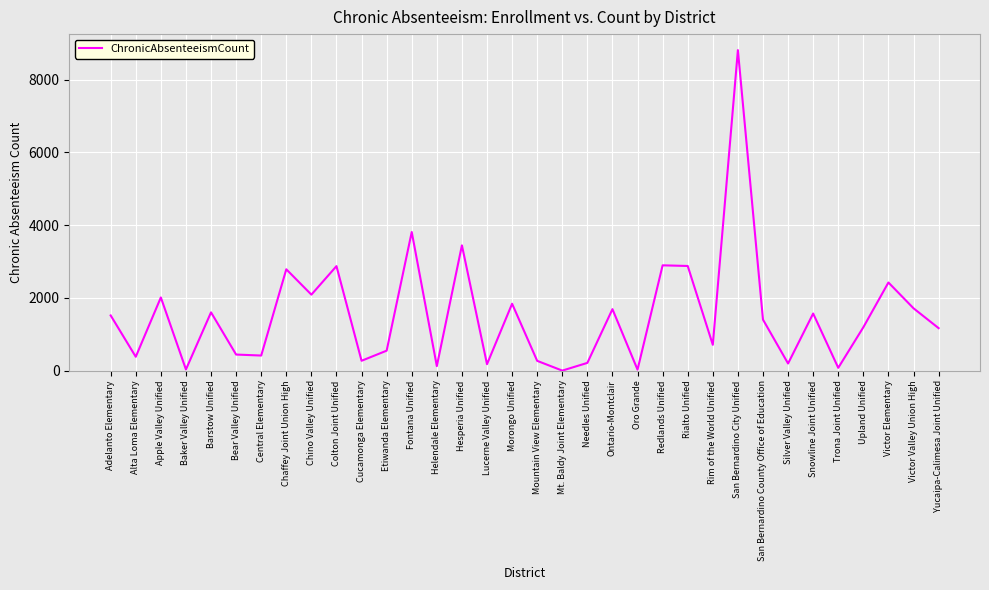

At which category does the data reach its first local valley?

Alta Loma Elementary